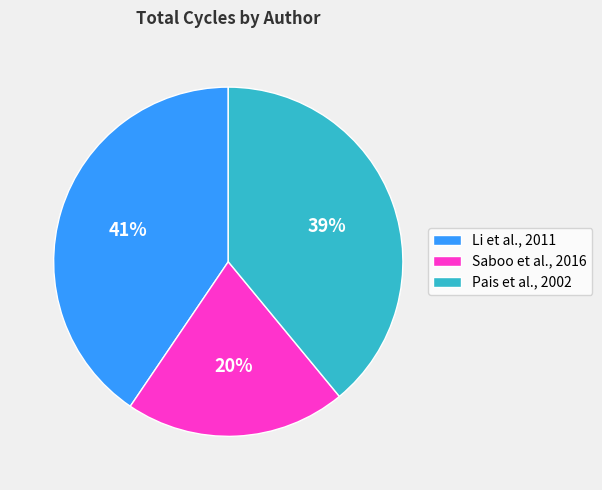

Count the number of slices in the pie.

3